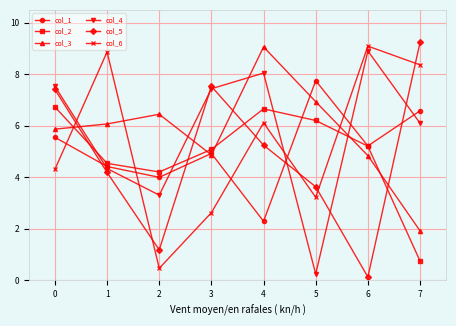

What are all the series names shown in the legend?

col_1, col_2, col_3, col_4, col_5, col_6